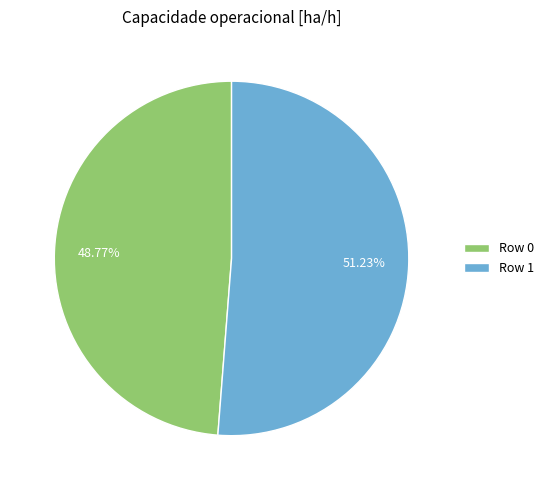

Approximately how many times larger is the value at Row 0 compared to Row 1?

1.0